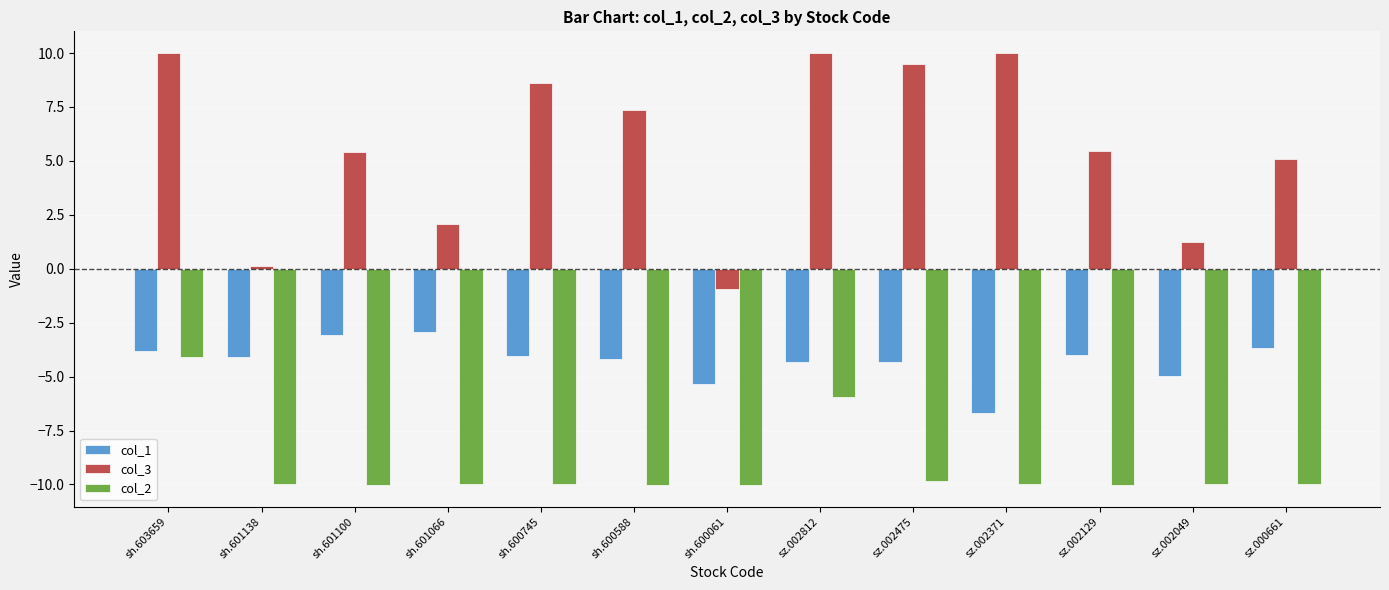

What are all the series names shown in the legend?

col_1, col_3, col_2